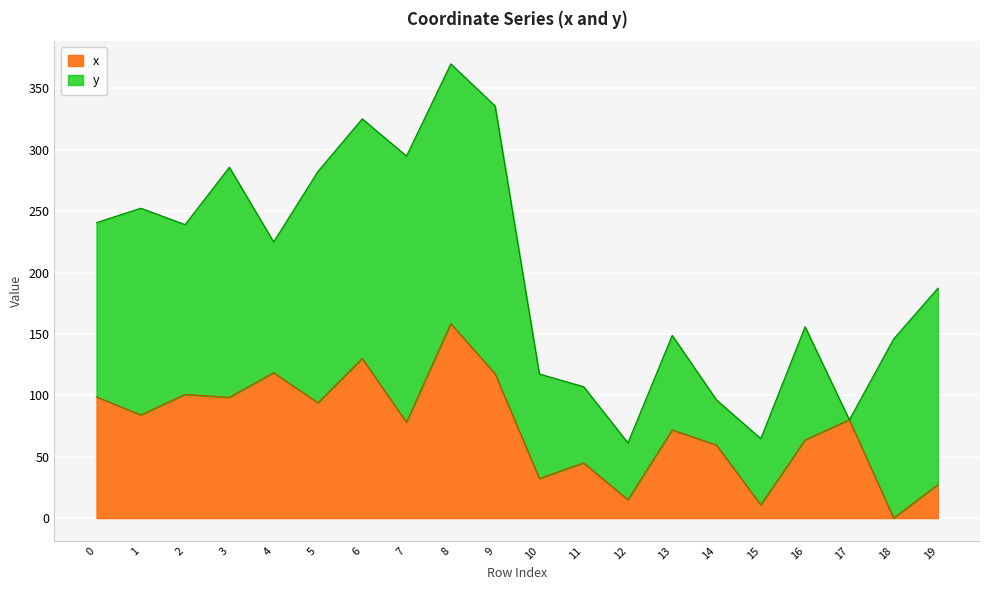

The chart shows a value of 3.5 at 15. True or false?

False